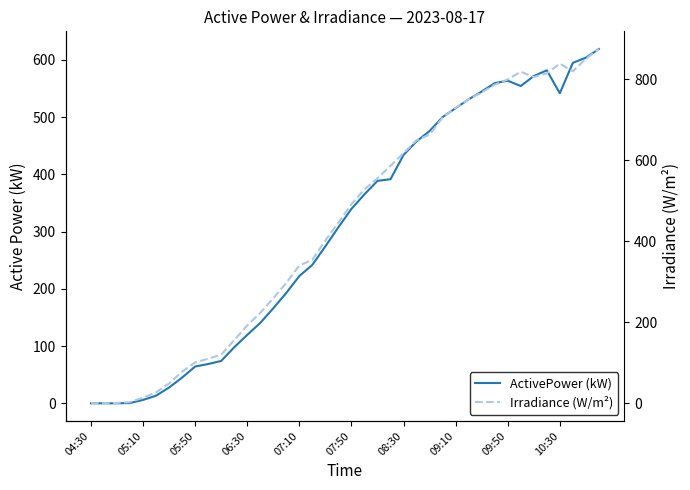

What is the minimum value for ActivePower (kW)?

0.1